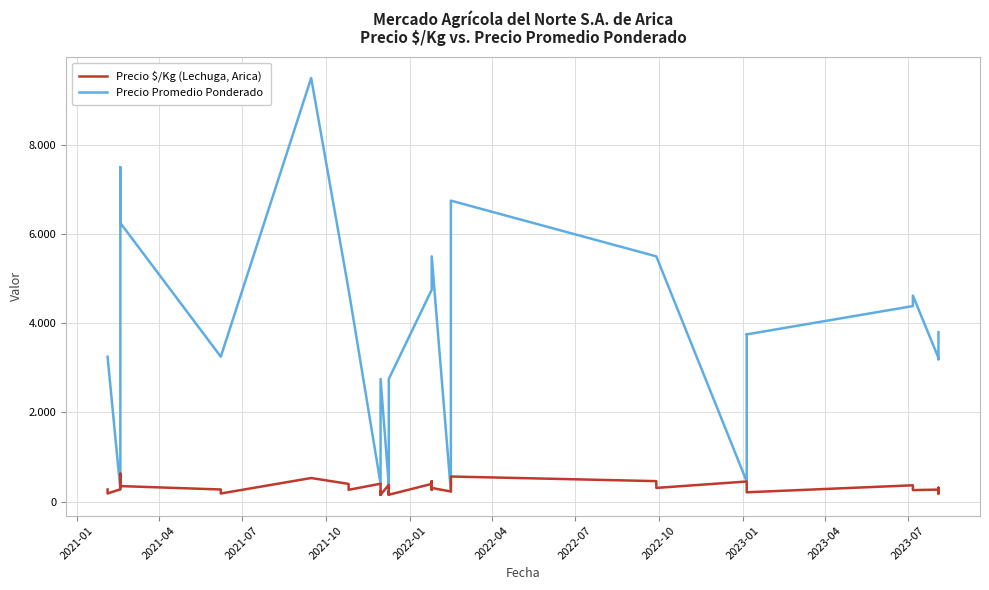

What is the label of the 32nd point from the right?

2023-01